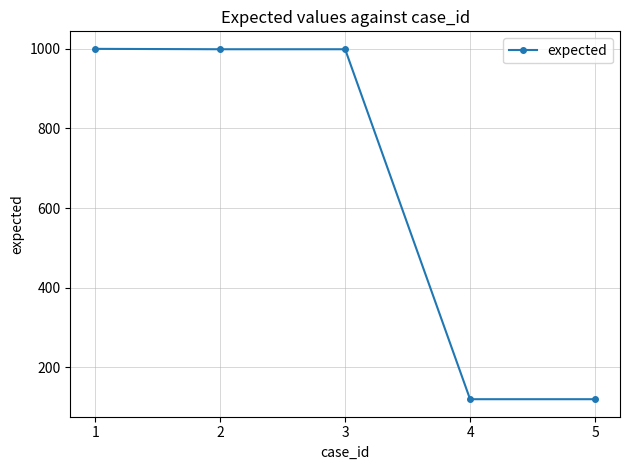

True or false: there are more than 1 points higher than both neighbors.

False